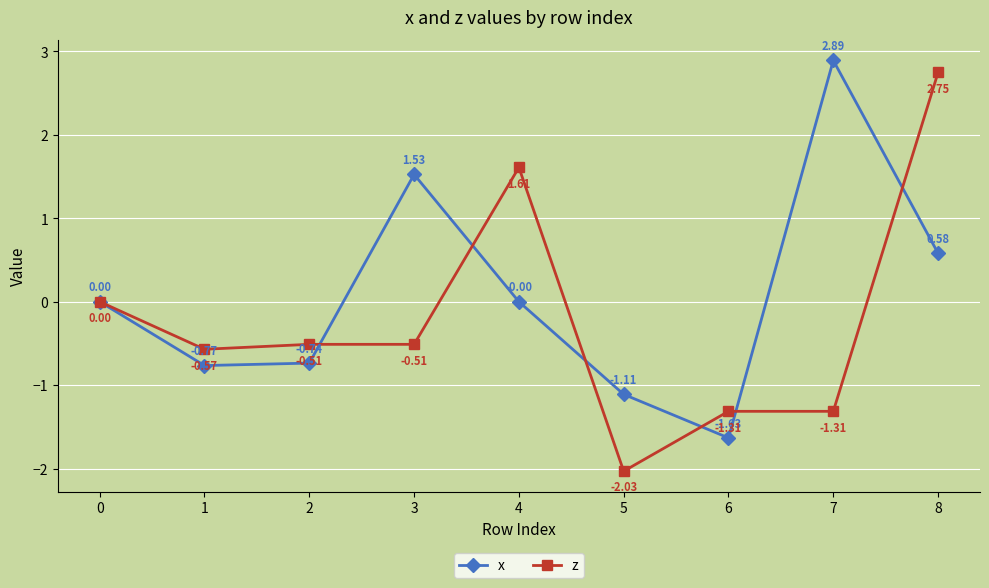

Is it true that z equals 2.6 at 4?

False